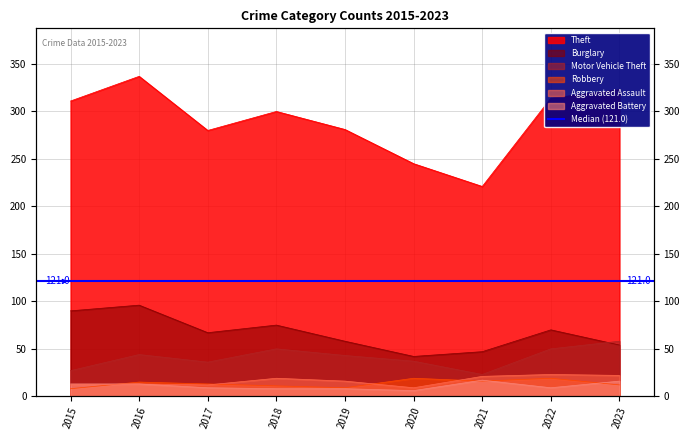

Where does the Burglary series first go above 67?

2015